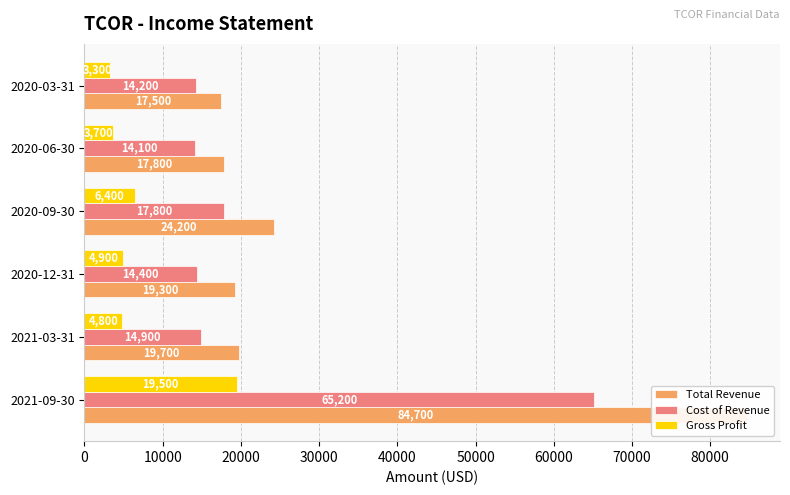

Which series has the largest range (max minus min)?

Total Revenue